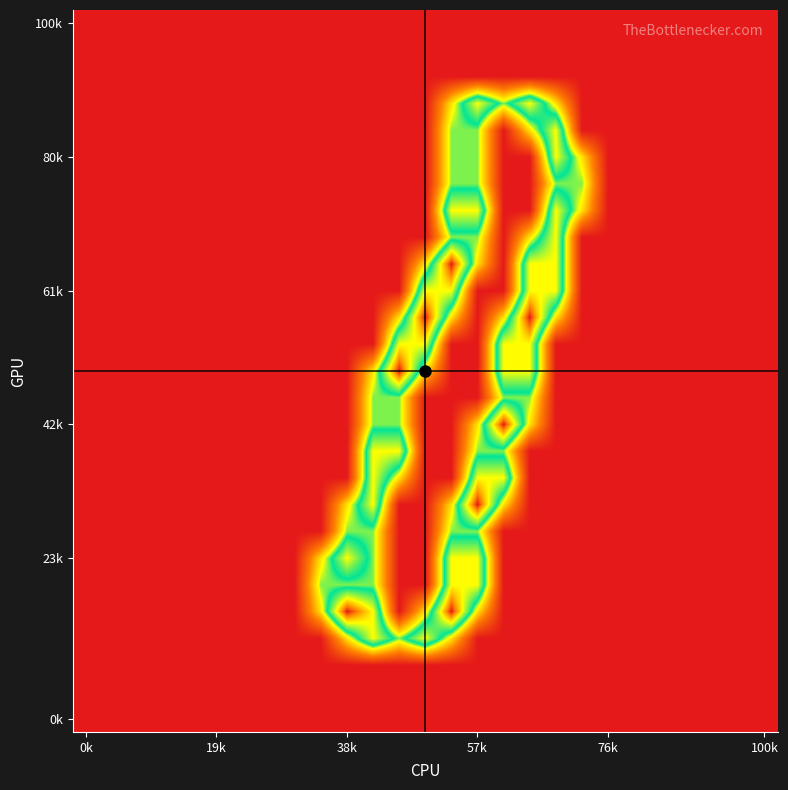

At how many categories does at least one series exceed 0?

11